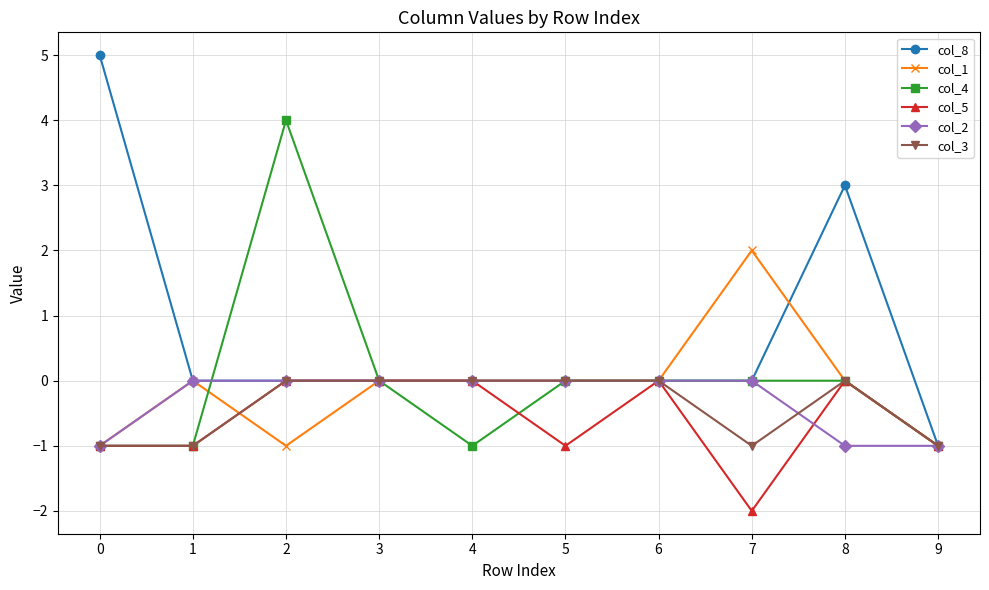

At which category does the chart reach its minimum across all series?

7